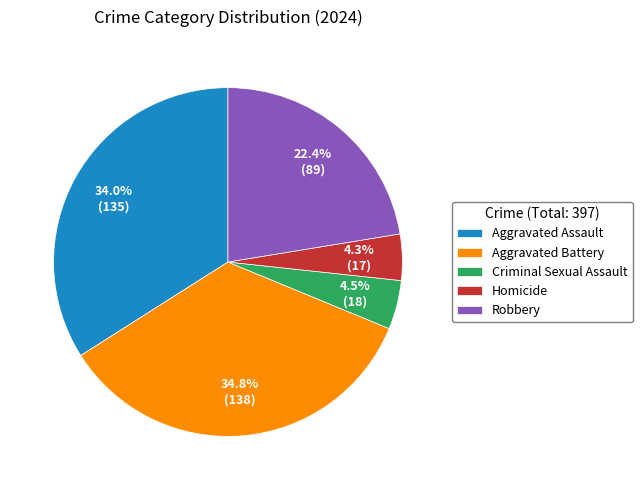

Which slice is the largest?

Aggravated Battery